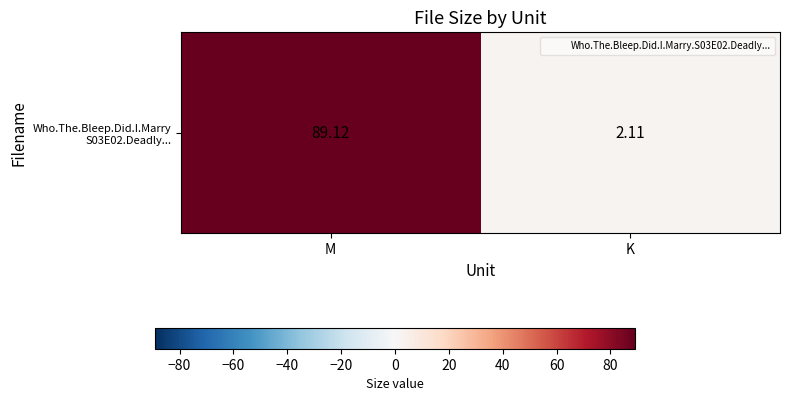

List the labels in order of value, largest first.

M, K